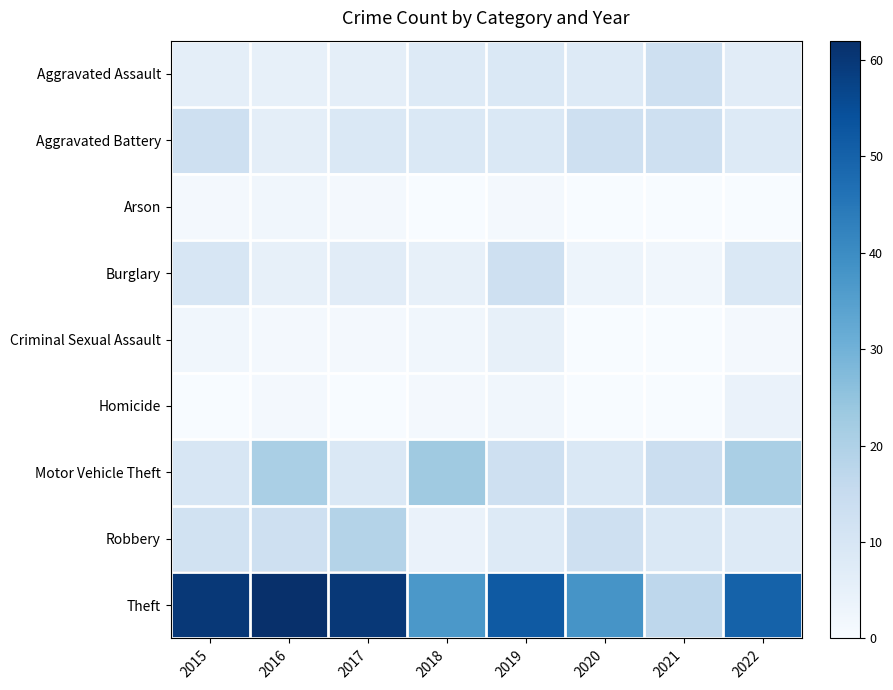

At which category is the sum across all series the highest?

2016